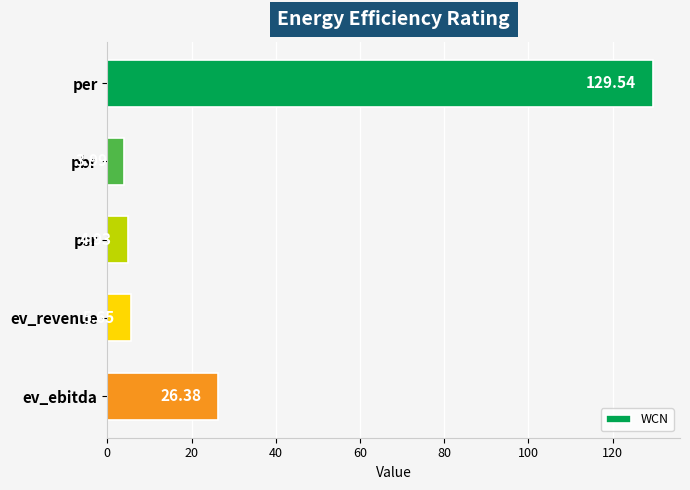

Rank the categories by value from highest to lowest.

per, ev_ebitda, ev_revenue, psr, pbr